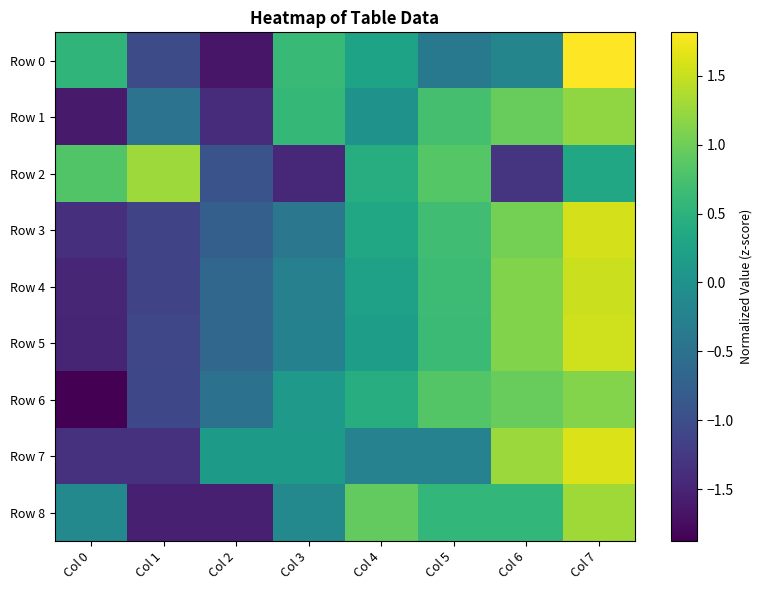

At how many categories does at least one series exceed 0?

8